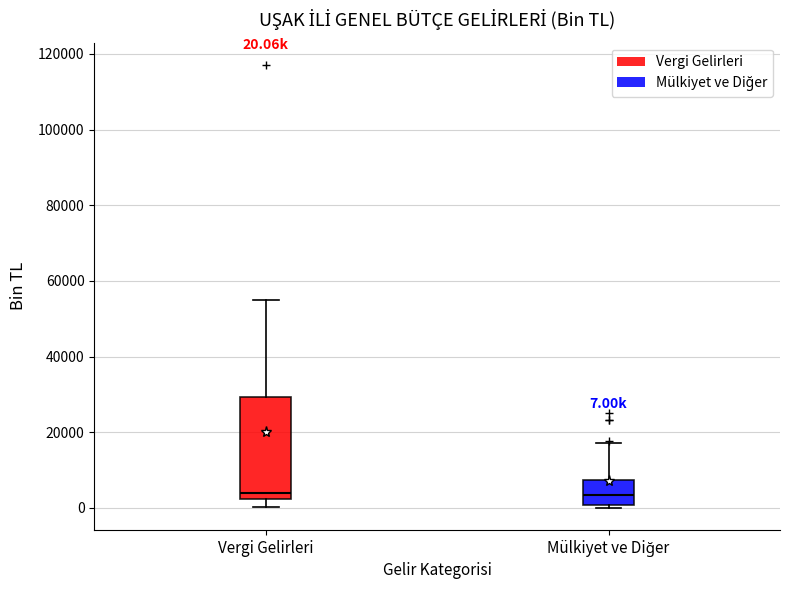

Which box is the tallest, from its lower edge to its upper edge?

Vergi Gelirleri